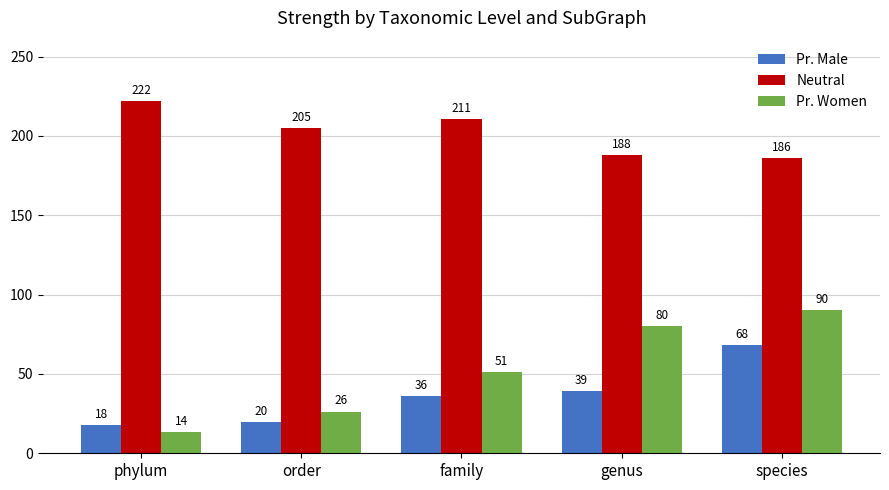

Rank the series by their maximum value, from lowest to highest.

Pr. Male, Pr. Women, Neutral